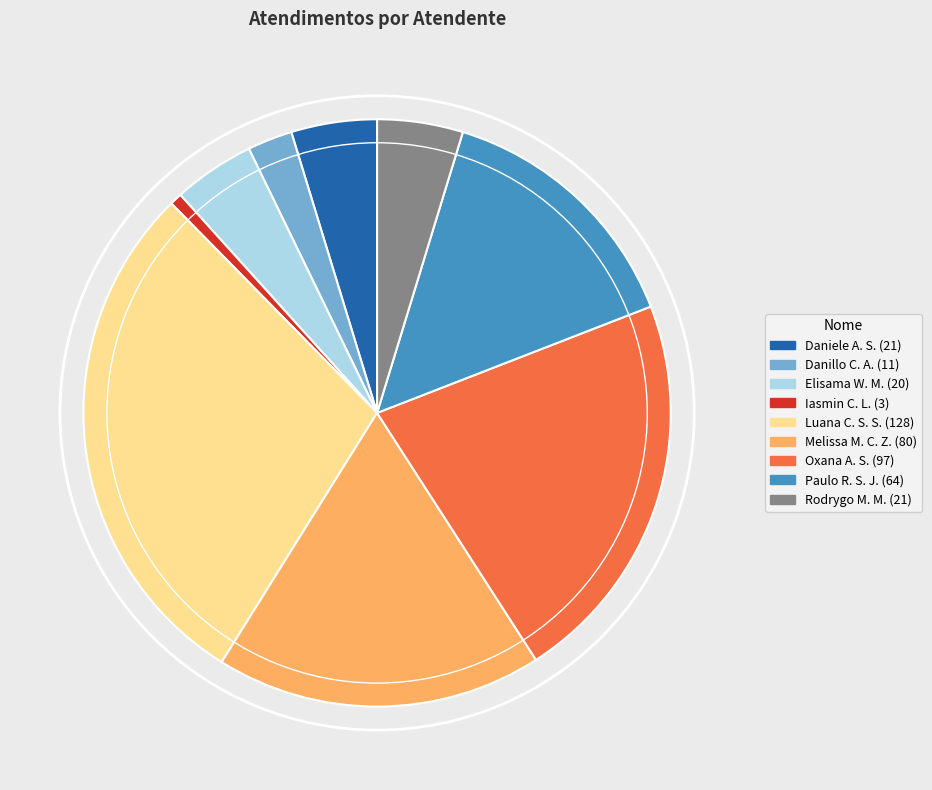

Is there any slice that represents more than half of the pie?

No